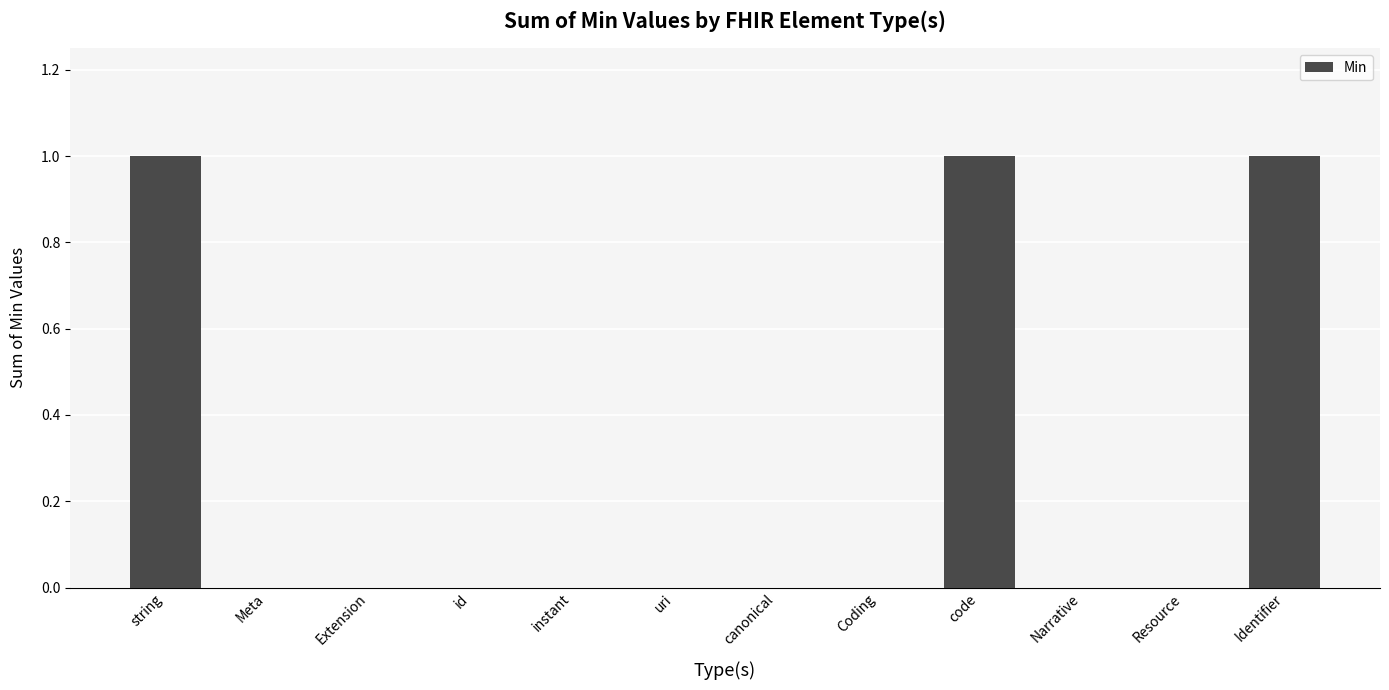

Approximately how many times larger is the value at code compared to Identifier?

1.0